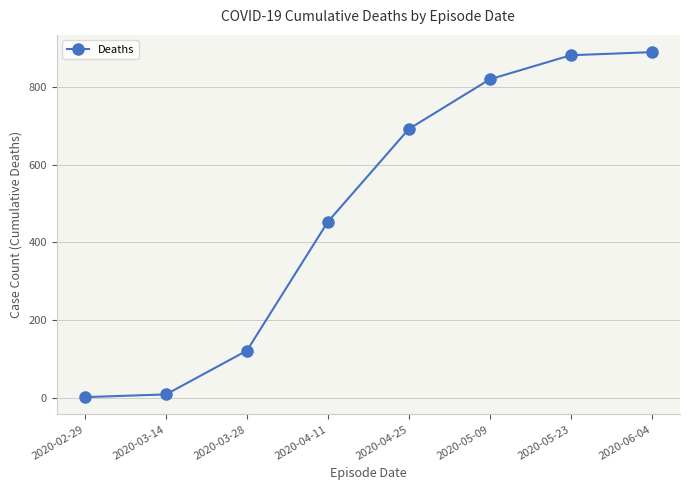

What is the average value?

483